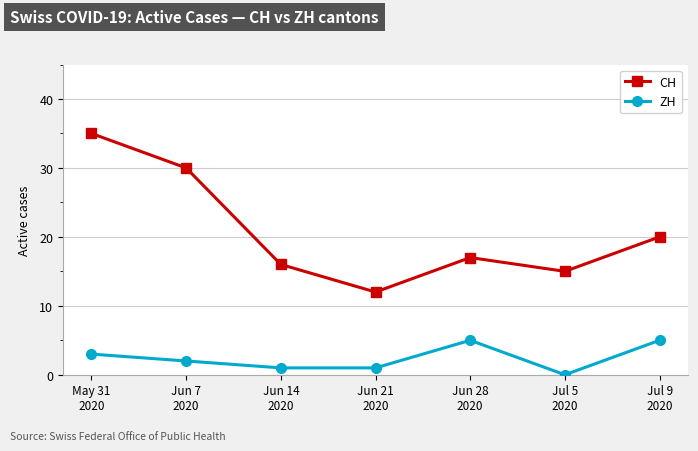

What is the difference between the highest and lowest values at May 31
2020?

32